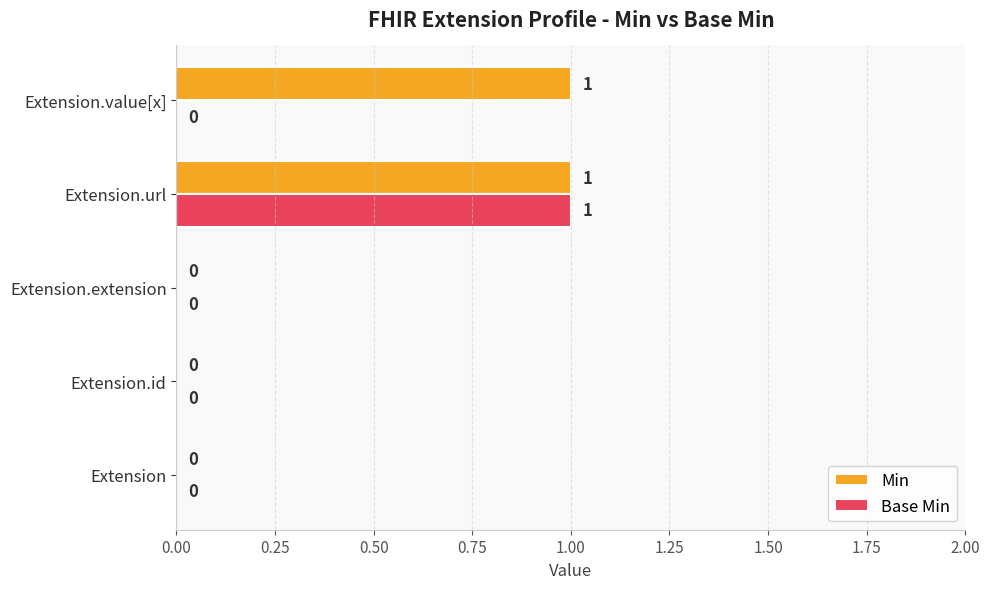

How many series are shown in this chart?

2